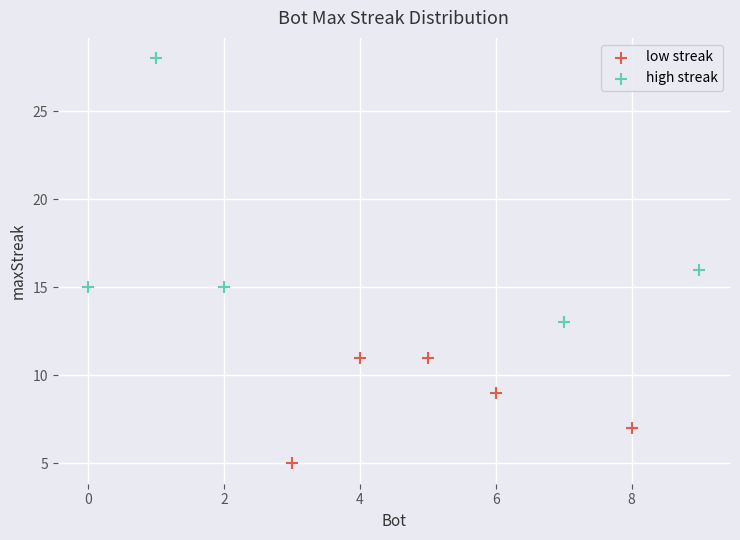

Which series reaches the minimum Y coordinate?

low streak